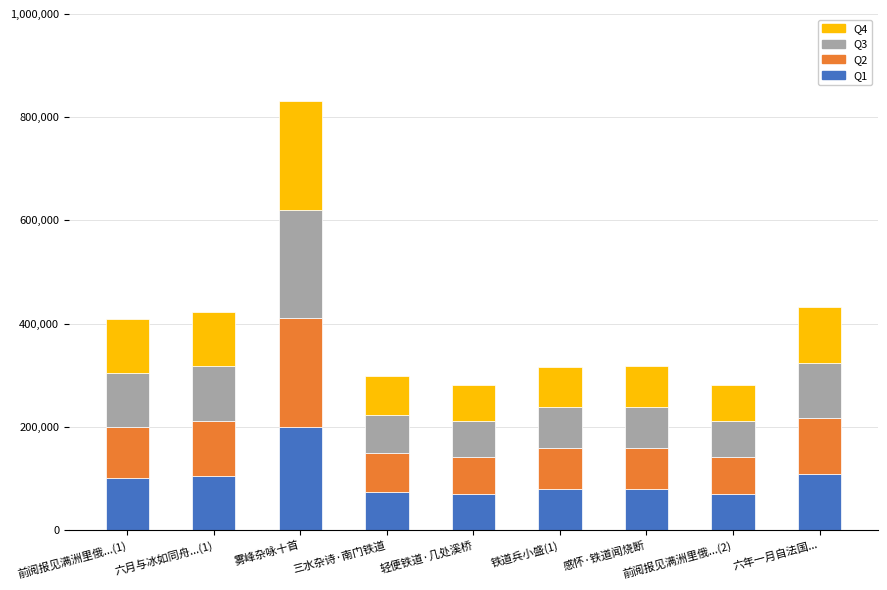

What is the difference between the maximum and second lowest values in the Q1 series?

130000